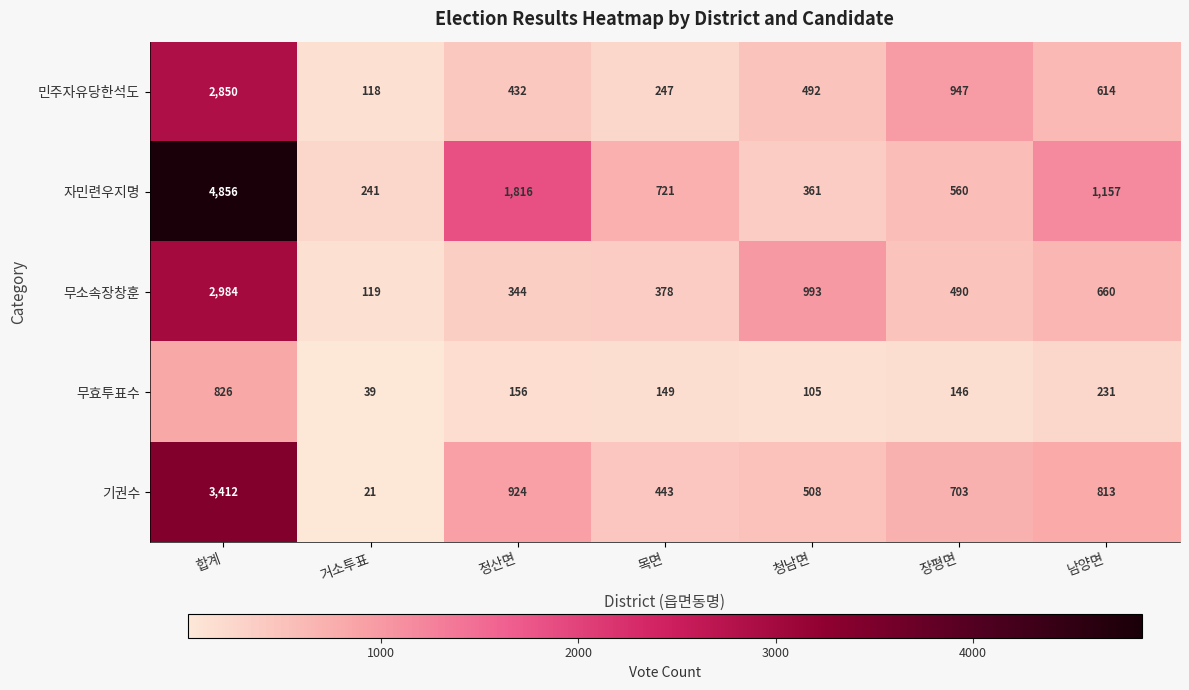

Which series has the largest range (max minus min)?

자민련우지명